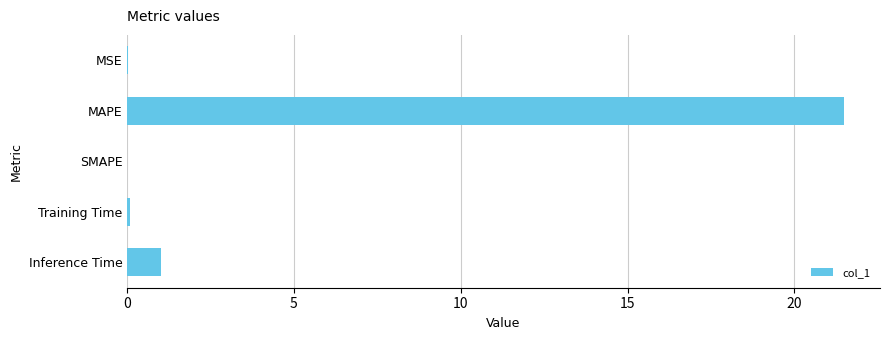

Between SMAPE and Inference Time, which is larger?

Inference Time